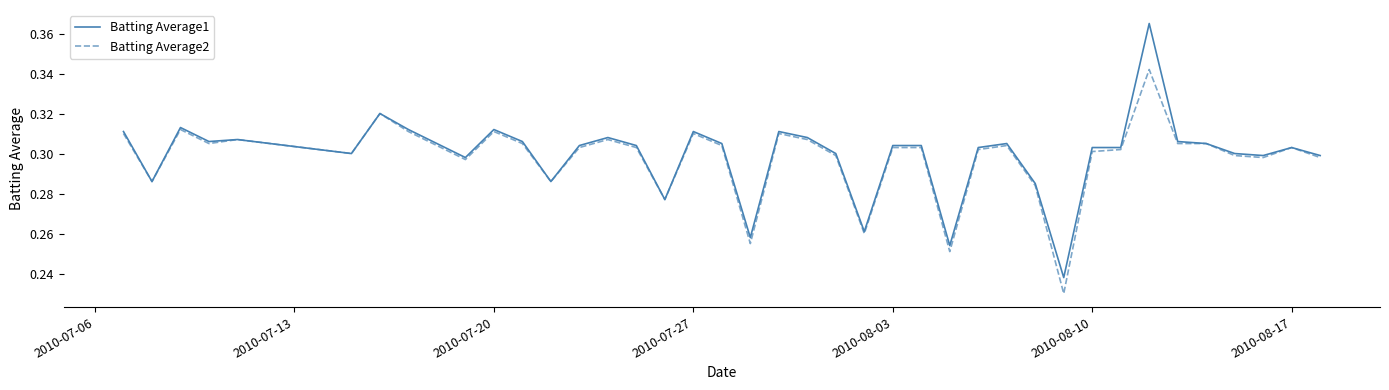

List the series in order of their overall mean, lowest first.

Batting Average2, Batting Average1